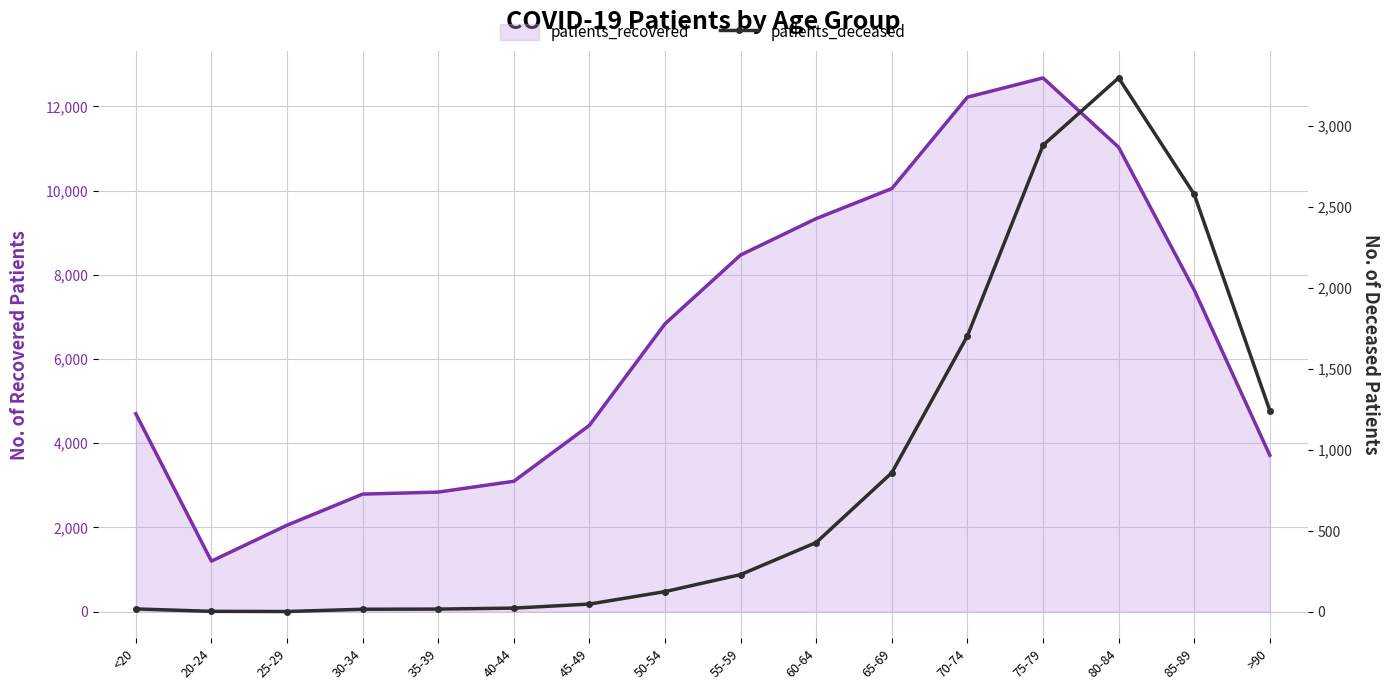

How many values in the patients_deceased series exceed 231?

7